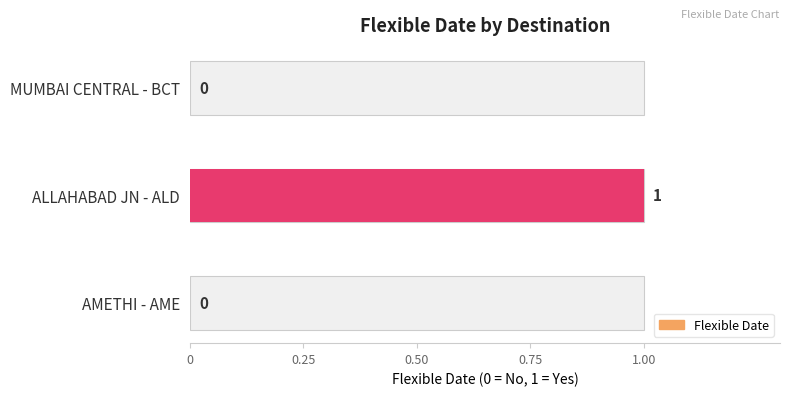

Where is the data nearest to the value 0?

AMETHI - AME